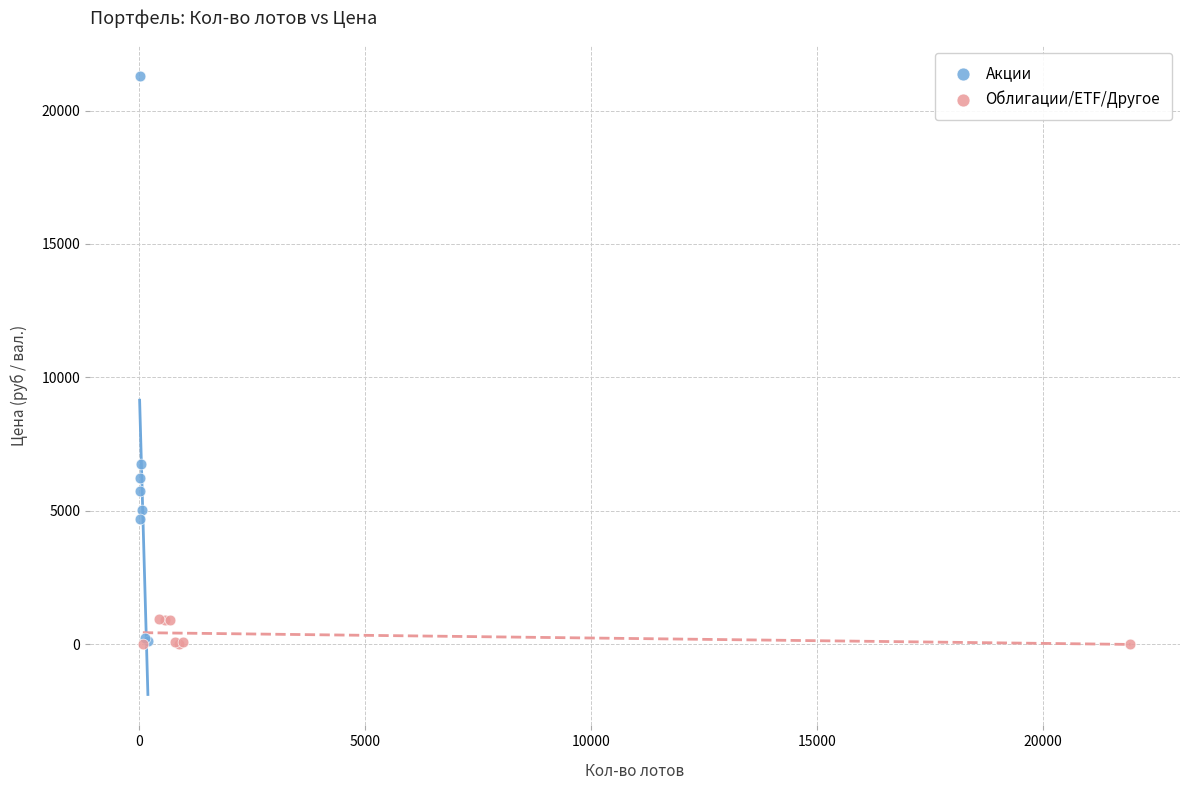

Which series contains the highest Y value?

Акции